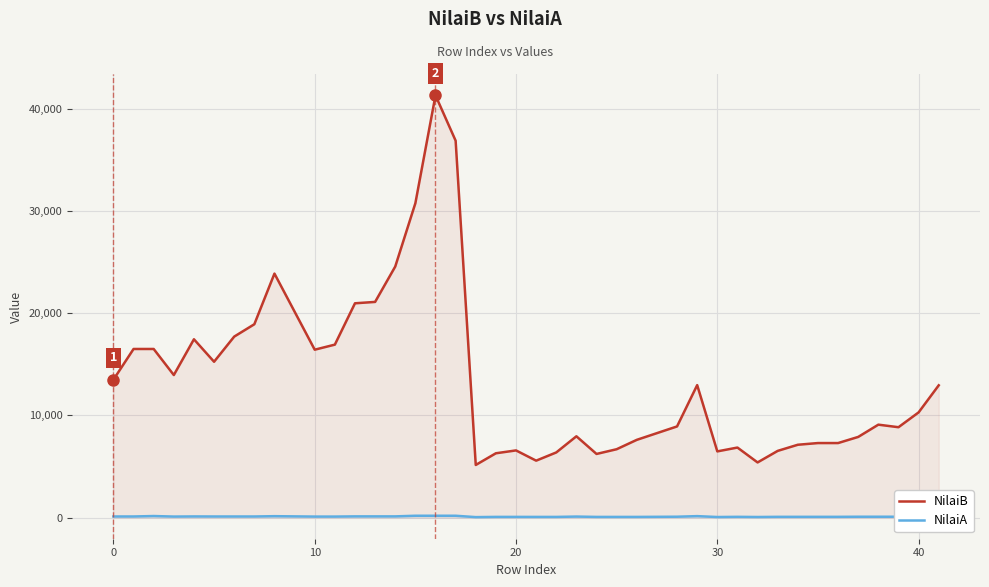

True or false: NilaiA has more than 1 points higher than both neighbors.

True